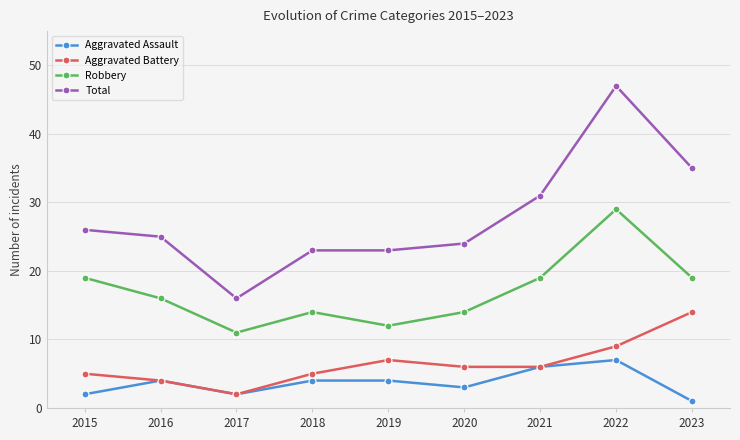

The value of Aggravated Battery at 2017 is 2. True or false?

True